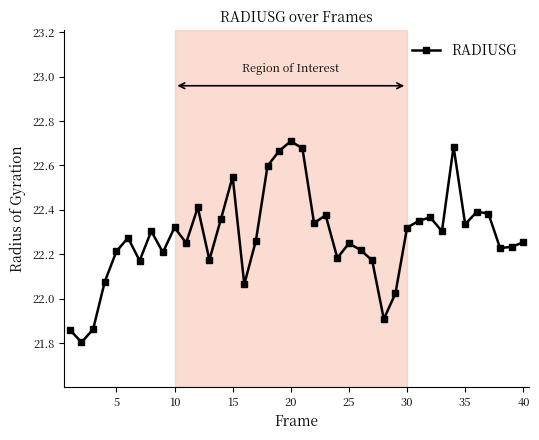

What is the smallest value displayed?

21.8